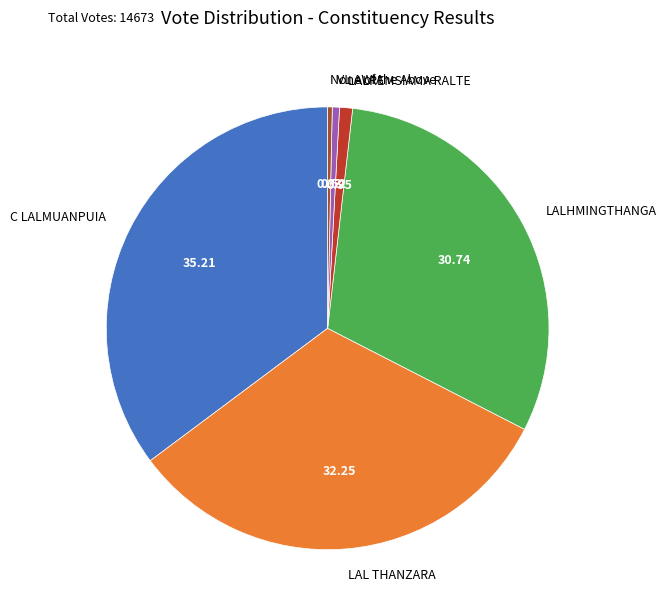

Combined, do LAL THANZARA and None of the Above account for over 50%?

No